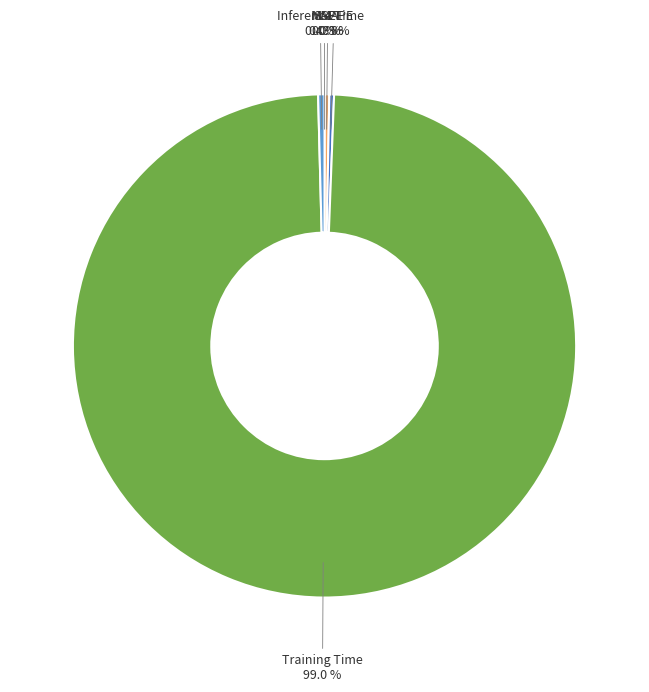

What percentage is NOT represented by SMAPE?

99.7%